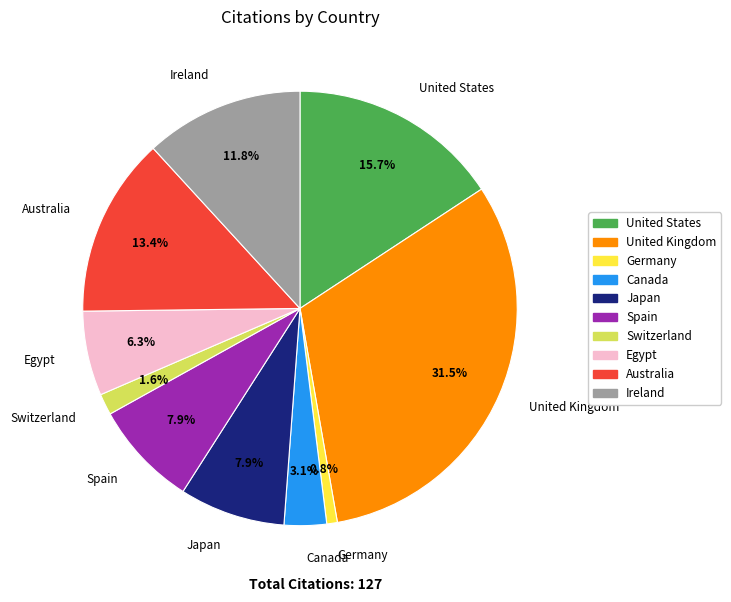

To the nearest percent, what percentage of the pie is Spain?

8%